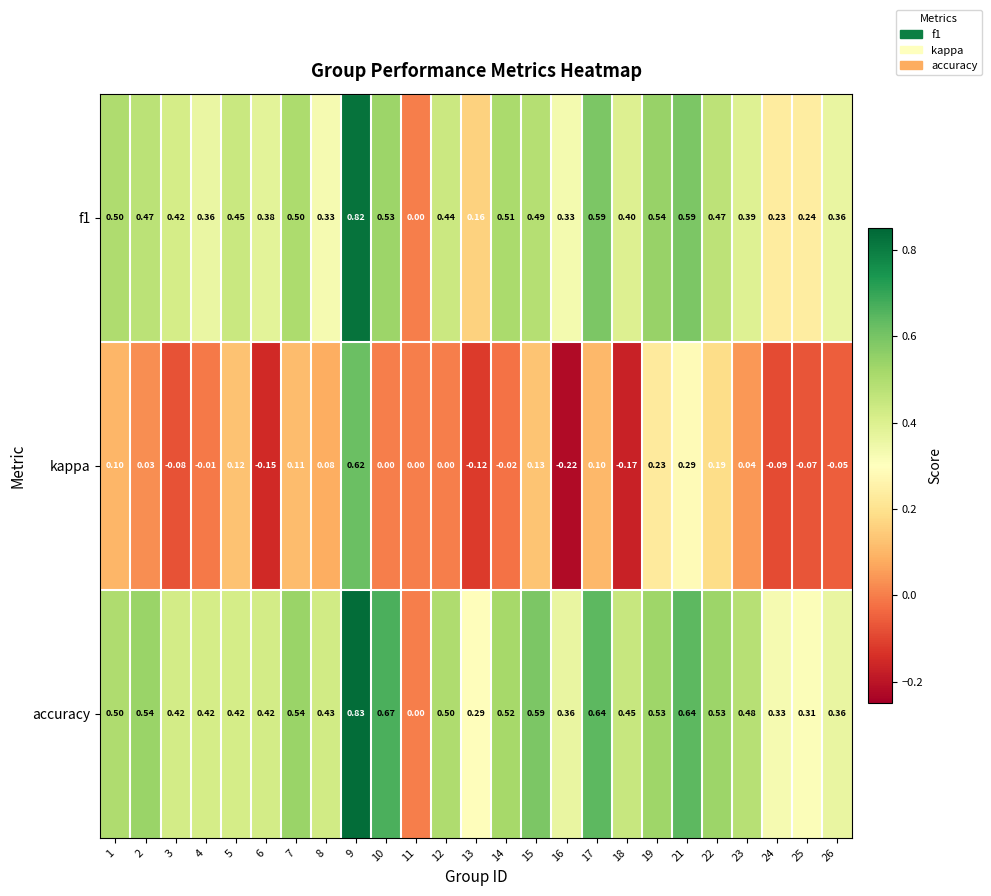

Rank the series at 6 from lowest to highest value.

kappa, f1, accuracy